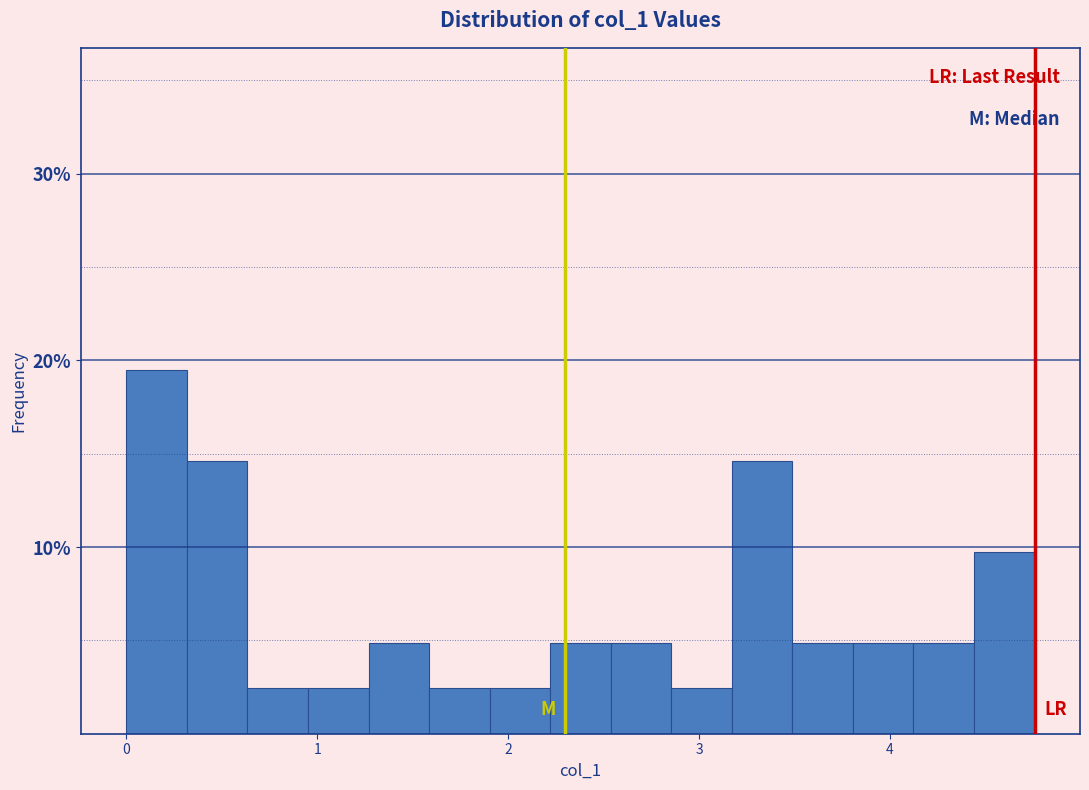

Read against the x-axis, roughly where is the centre of the tallest bar?

0.2